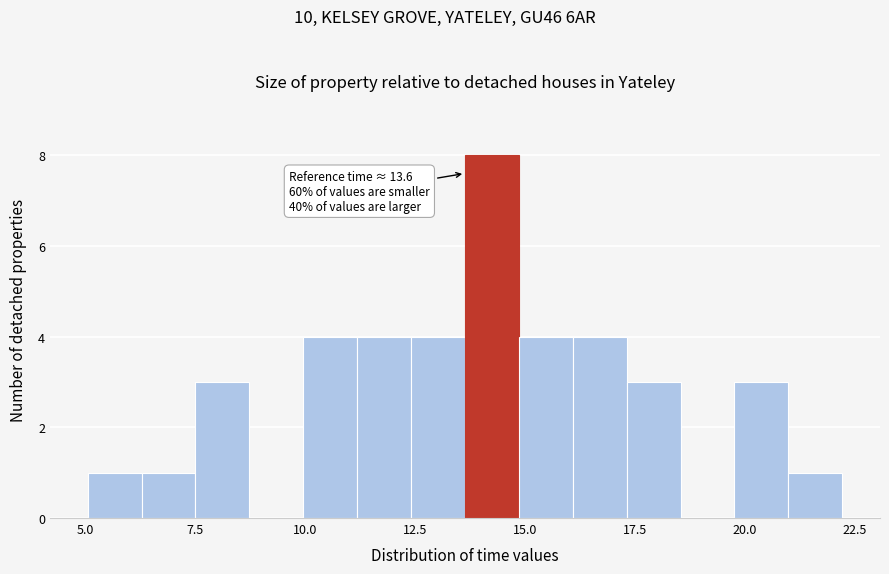

Read against the x-axis, roughly where is the centre of the tallest bar?

14.0